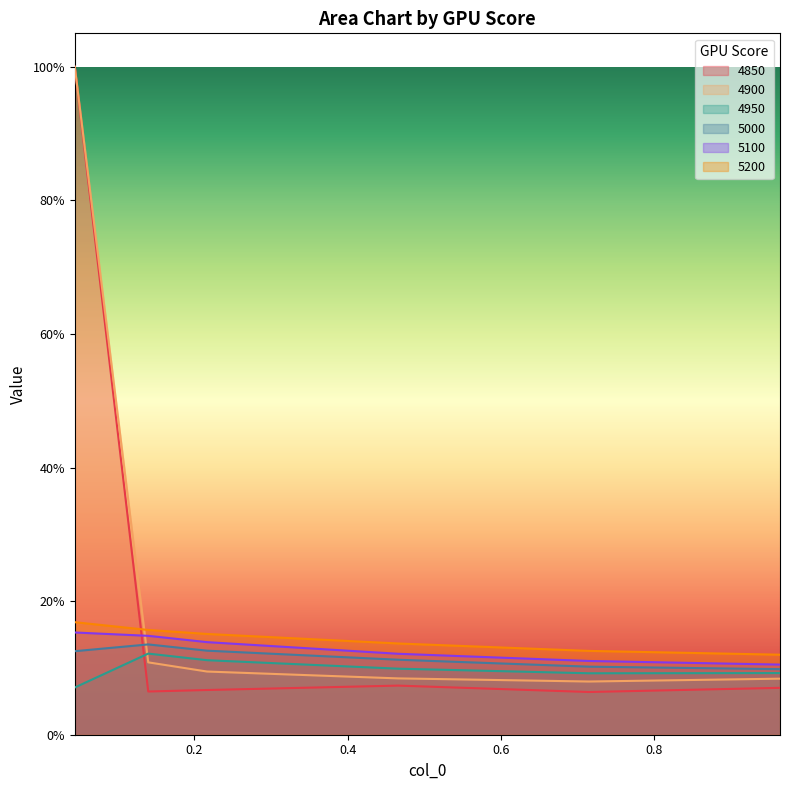

Reading left to right, transcribe all the data shown in this chart.

4850: 1.0	0.1	0.1	0.1	0.1	0.1
4900: 1.0	0.1	0.1	0.1	0.1	0.1
4950: 0.1	0.1	0.1	0.1	0.1	0.1
5000: 0.1	0.1	0.1	0.1	0.1	0.1
5100: 0.2	0.1	0.1	0.1	0.1	0.1
5200: 0.2	0.2	0.2	0.1	0.1	0.1